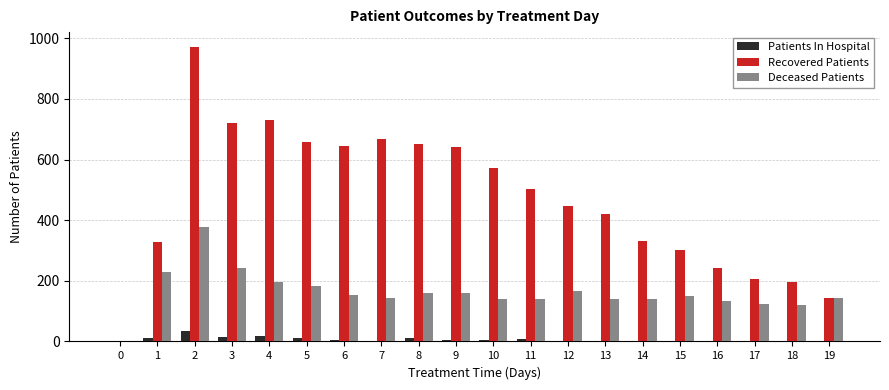

Is the value of Patients In Hospital at 9 greater than the value of Deceased Patients at 9?

No